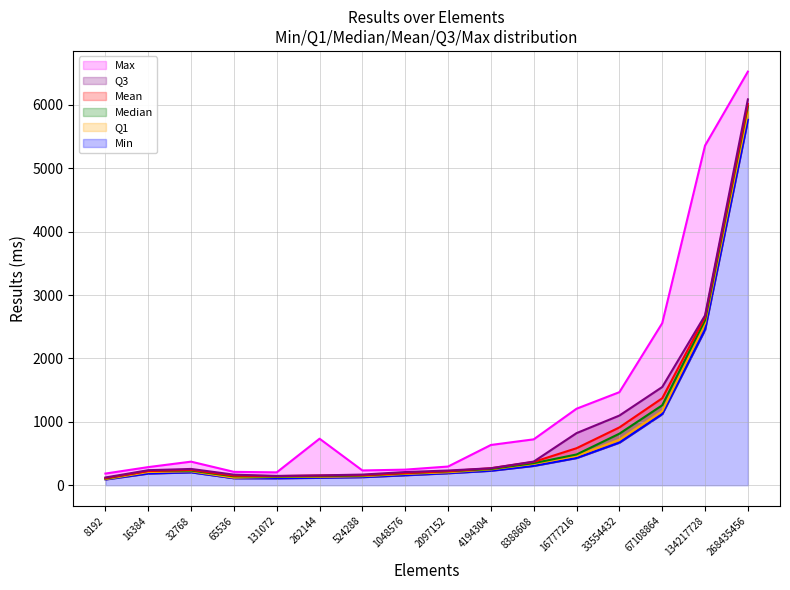

Reading right to left, extract all data points from this chart.

Min: 268435456=5764	134217728=2454	67108864=1123	33554432=673	16777216=430	8388608=306	4194304=229	2097152=190	1048576=158	524288=128	262144=118	131072=110	65536=111	32768=204	16384=185	8192=92
Q1: 268435456=5882	134217728=2554	67108864=1168	33554432=718	16777216=463	8388608=337	4194304=249	2097152=204	1048576=178	524288=142	262144=132	131072=131	65536=119	32768=220	16384=208	8192=96
Median: 268435456=5978	134217728=2602	67108864=1261	33554432=813	16777216=485	8388608=348	4194304=256	2097152=219	1048576=189	524288=153	262144=142	131072=137	65536=140	32768=231	16384=227	8192=105
Mean: 268435456=6013	134217728=2651	67108864=1372	33554432=912	16777216=584	8388608=368	4194304=268	2097152=222	1048576=192	524288=159	262144=153	131072=144	65536=151	32768=242	16384=224	8192=112
Q3: 268435456=6086	134217728=2679	67108864=1549	33554432=1099	16777216=822	8388608=373	4194304=268	2097152=232	1048576=208	524288=168	262144=155	131072=147	65536=167	32768=257	16384=237	8192=122
Max: 268435456=6524	134217728=5358	67108864=2556	33554432=1468	16777216=1207	8388608=724	4194304=635	2097152=295	1048576=246	524288=233	262144=734	131072=203	65536=211	32768=372	16384=286	8192=184